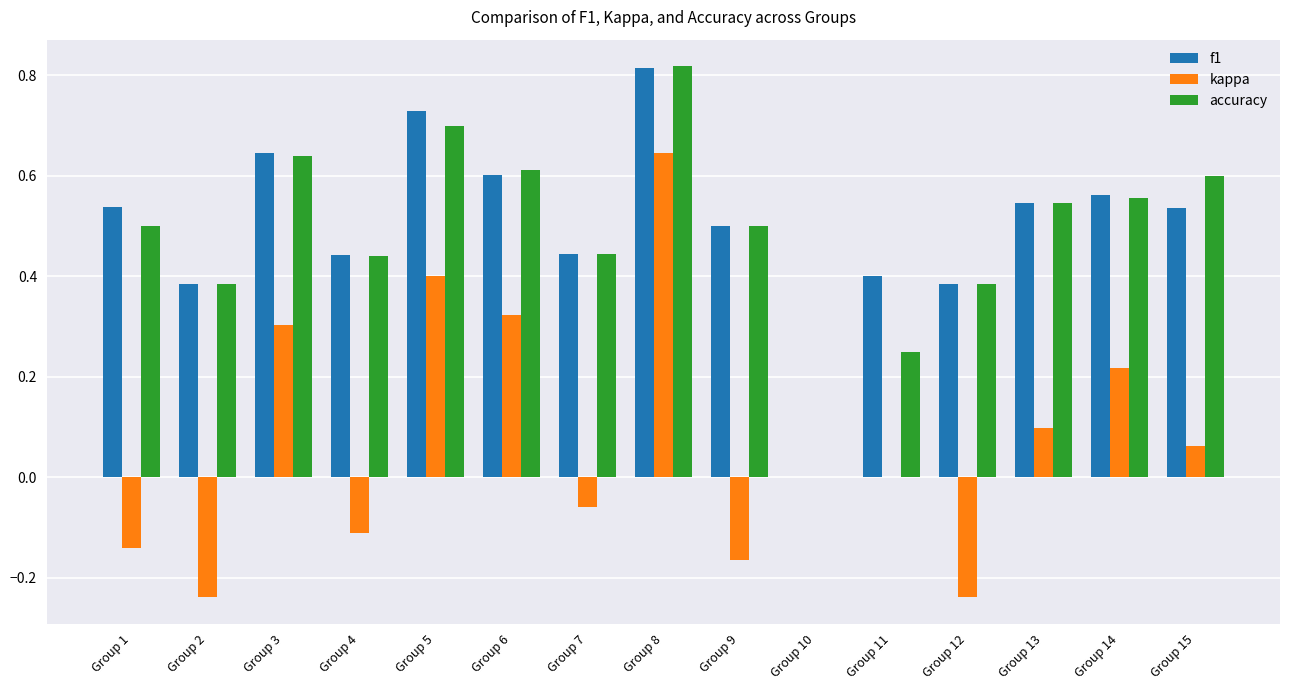

What is the total value across all series at Group 15?

1.2